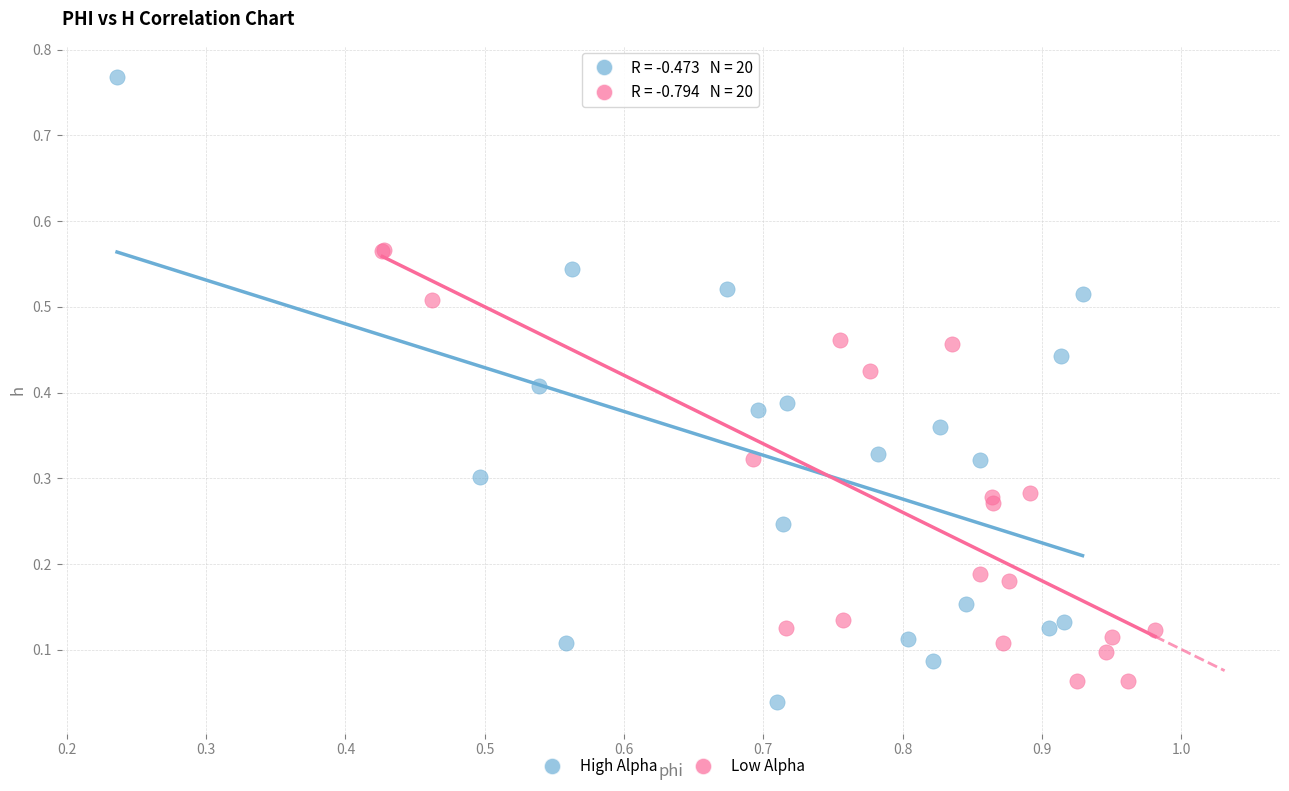

Which series reaches the maximum Y coordinate?

High Alpha